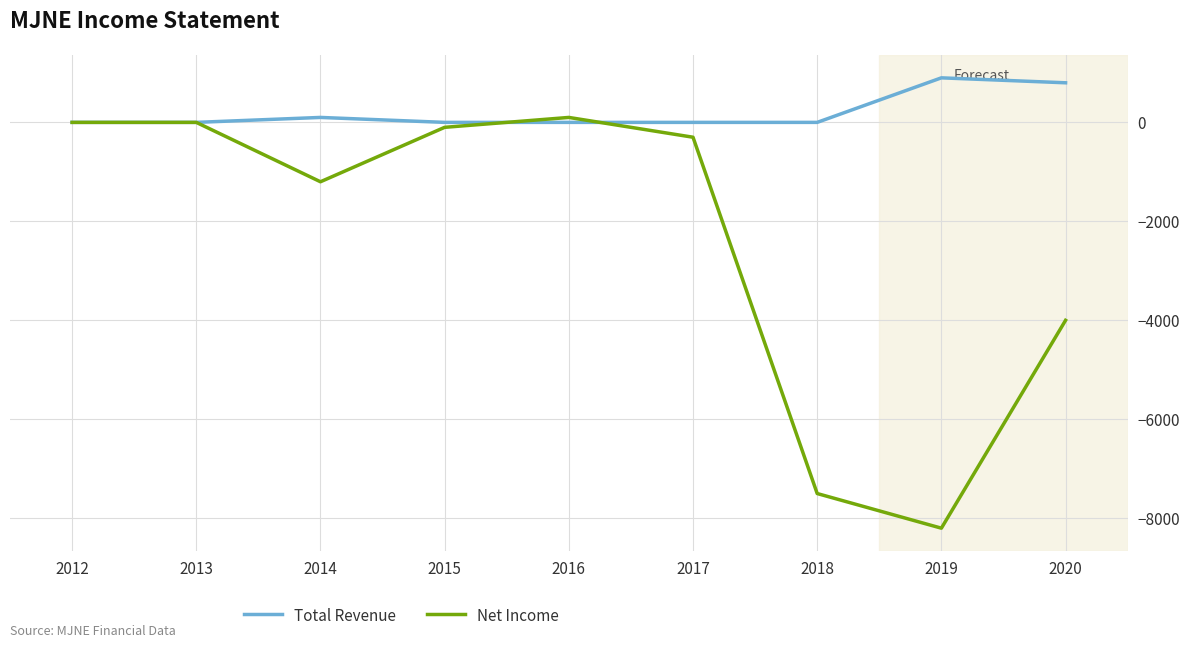

Which series has the largest range (max minus min)?

Net Income